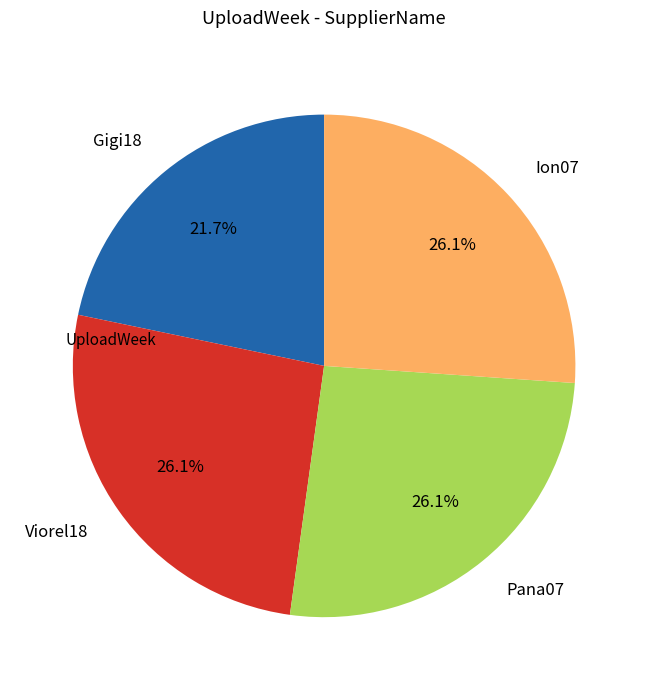

Count the number of slices in the pie.

4